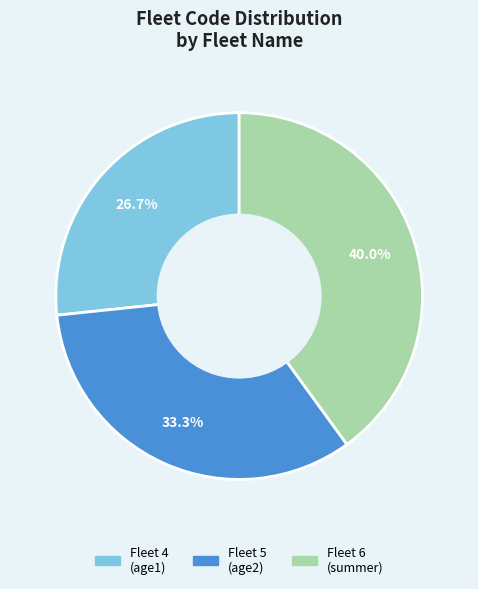

Does any single category account for the majority?

No